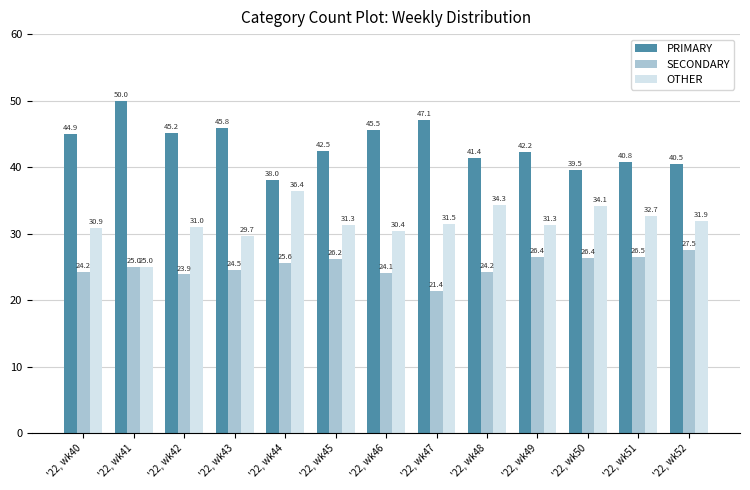

Are the bars horizontal?

No